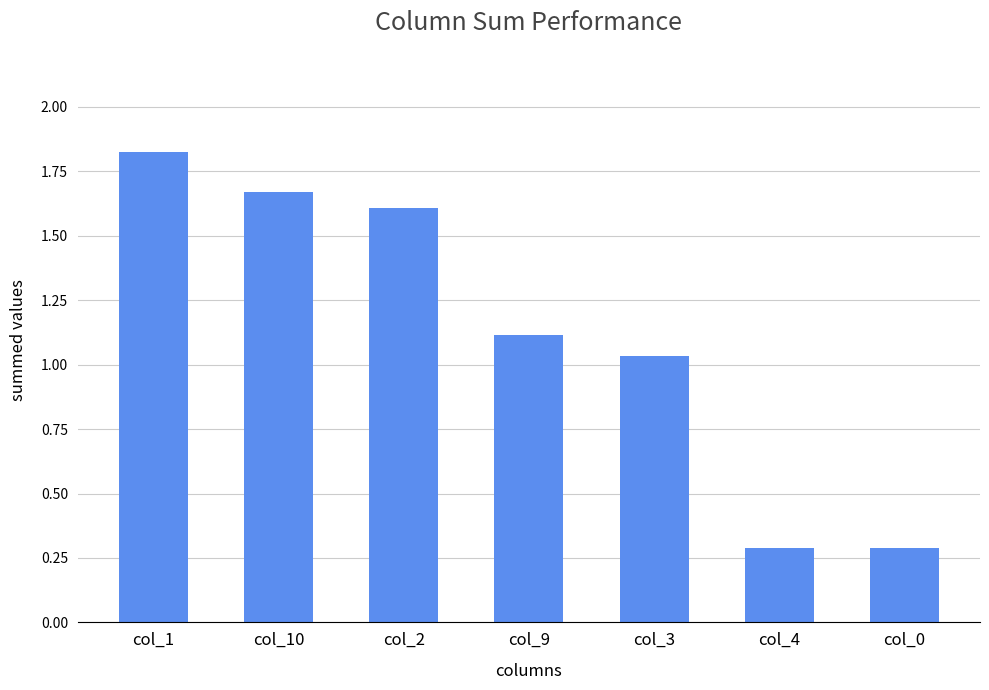

The value at col_0 is 0.3. True or false?

True